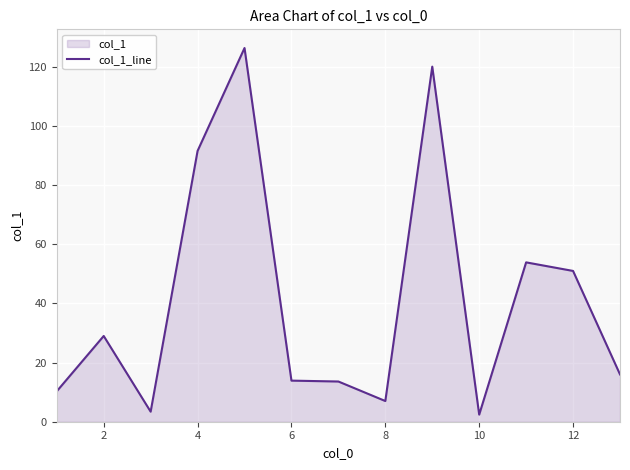

How many lines are shown in the chart?

1